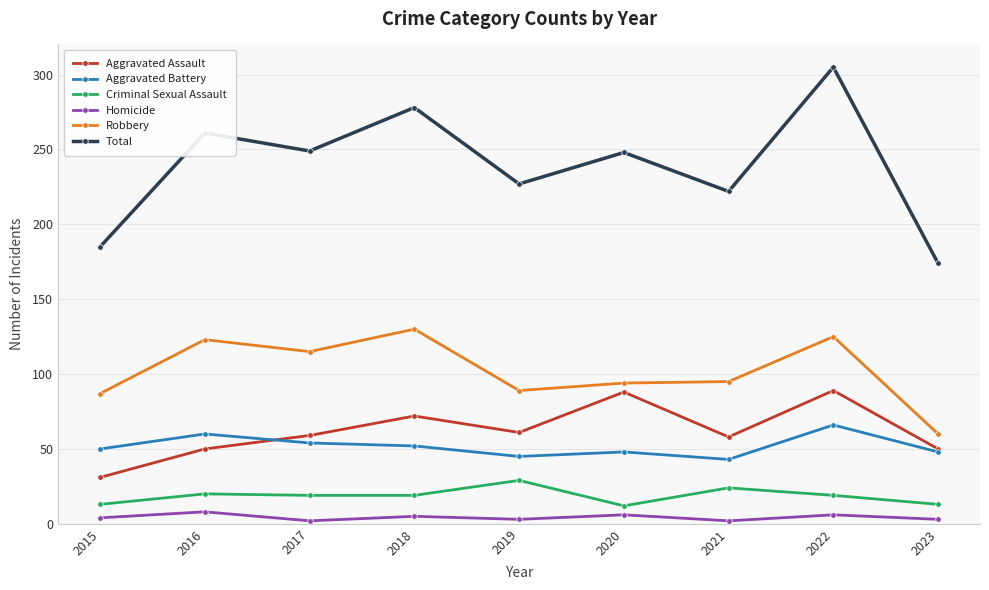

What are all the series names shown in the legend?

Aggravated Assault, Aggravated Battery, Criminal Sexual Assault, Homicide, Robbery, Total